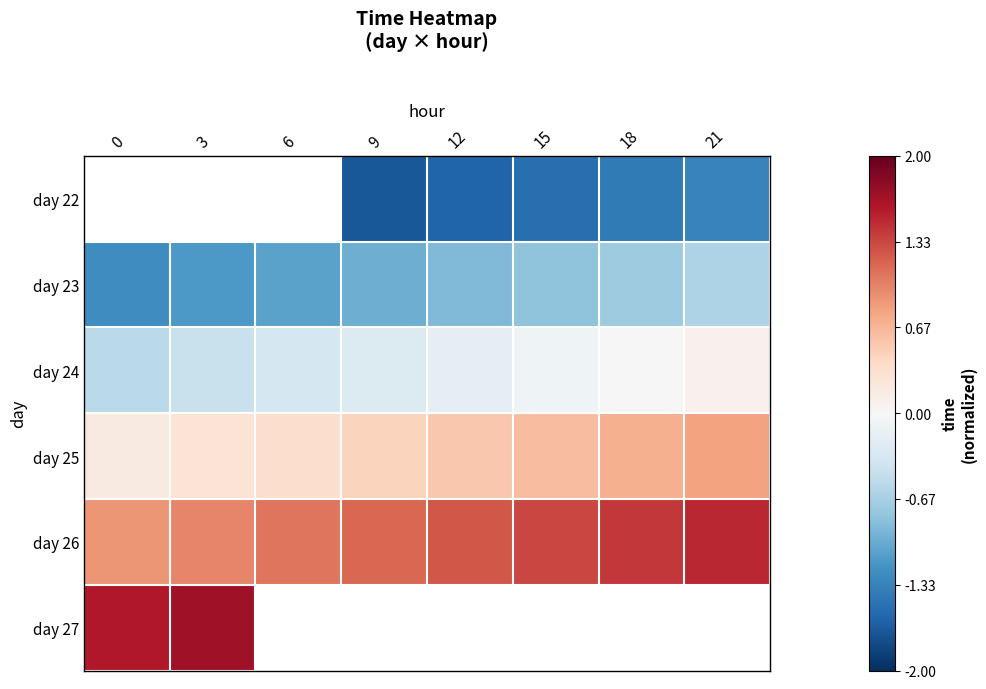

What is the maximum value shown in the chart?

1.7